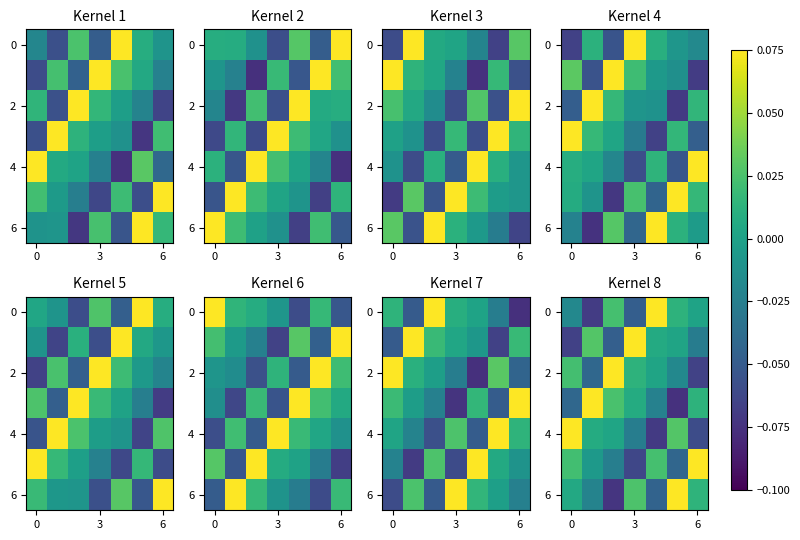

How many positive values does the 6 series have?

4